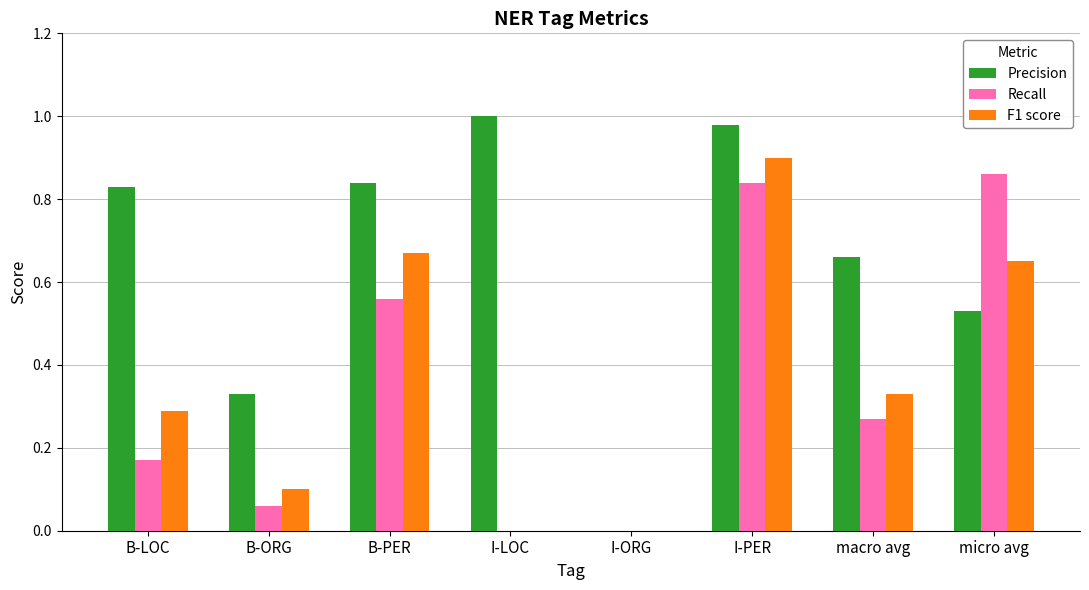

How many positive values does the Precision series have?

7